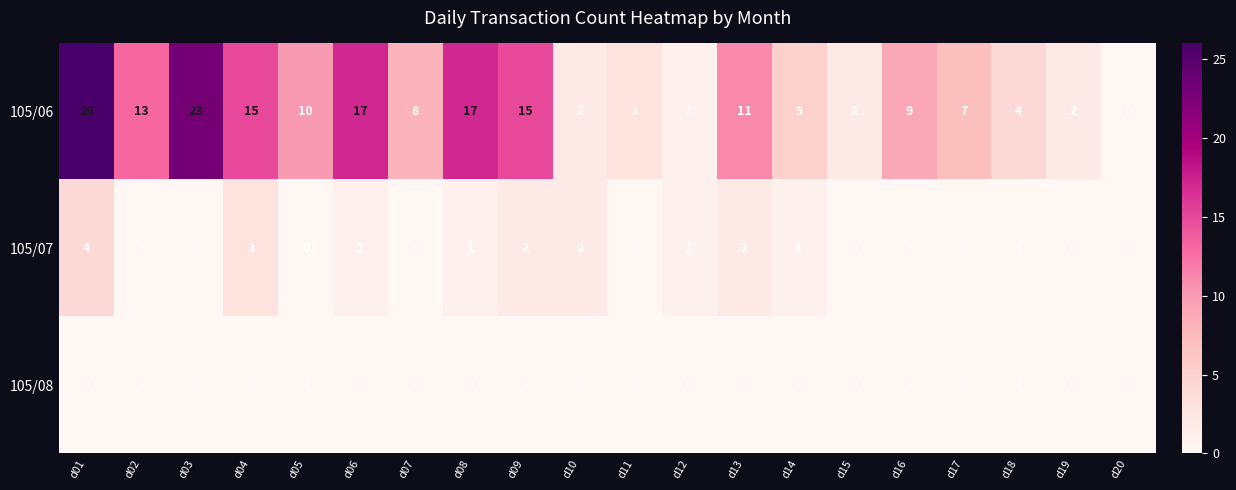

How many values in the 105/06 series are below 9?

10